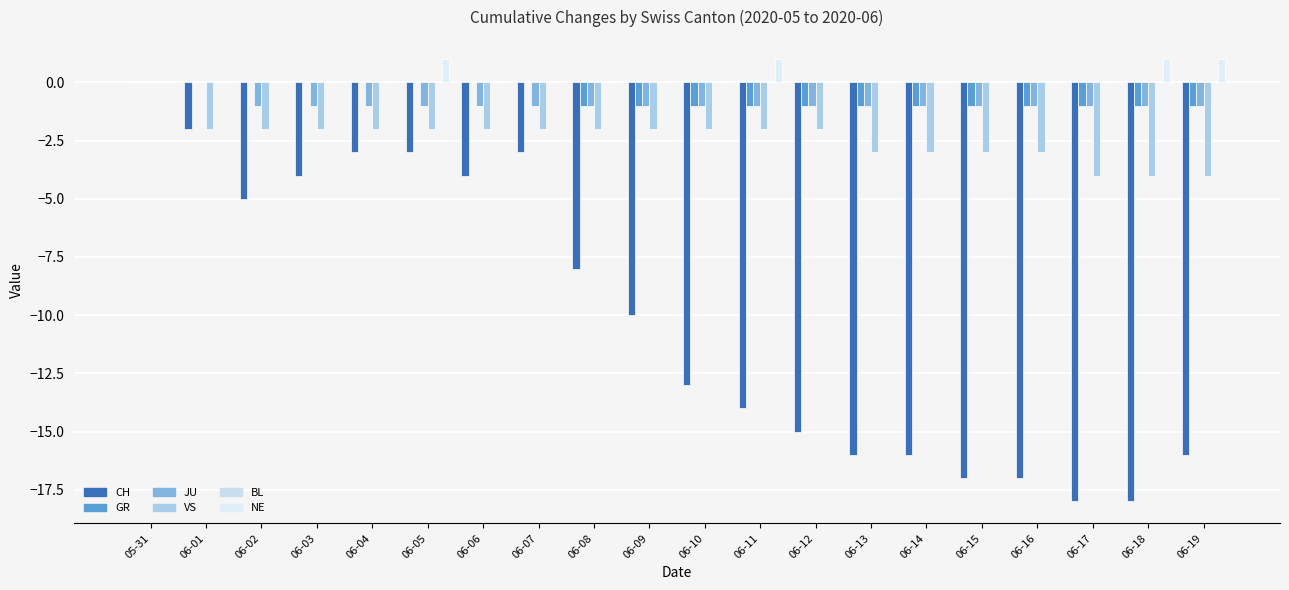

Rank the series by their maximum value, from highest to lowest.

NE, CH, GR, JU, VS, BL